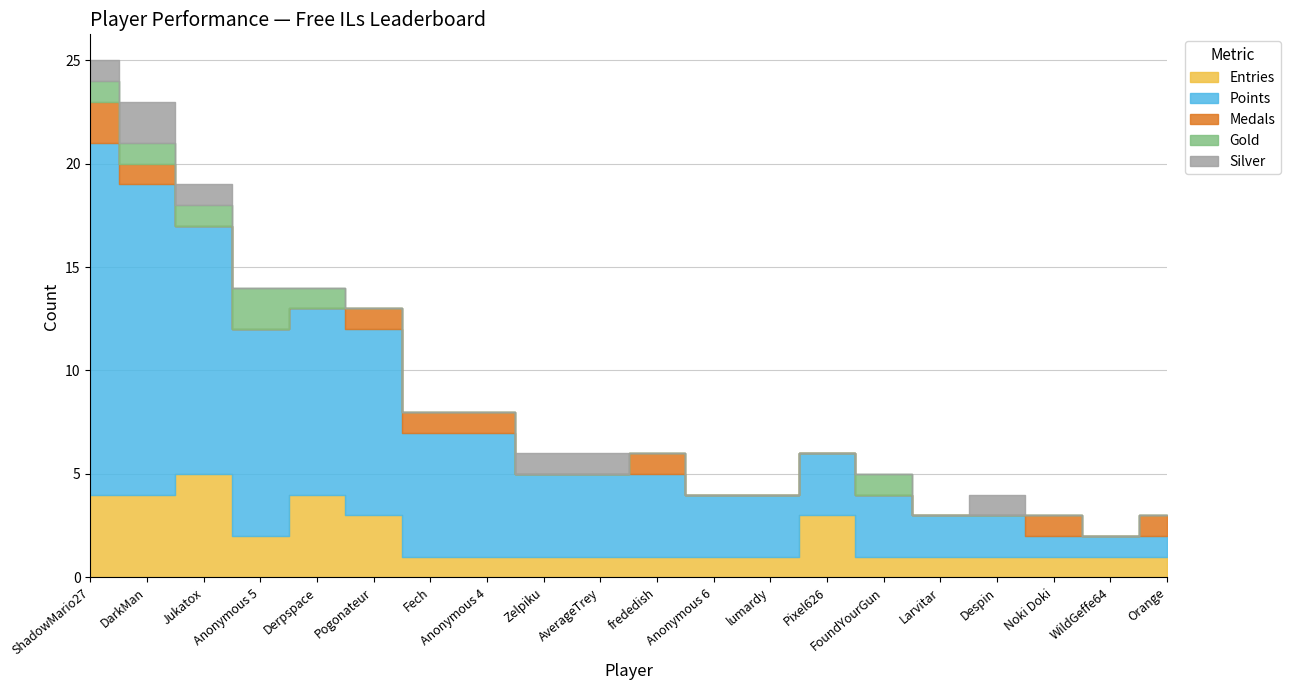

At which category is the sum across all series the highest?

ShadowMario27